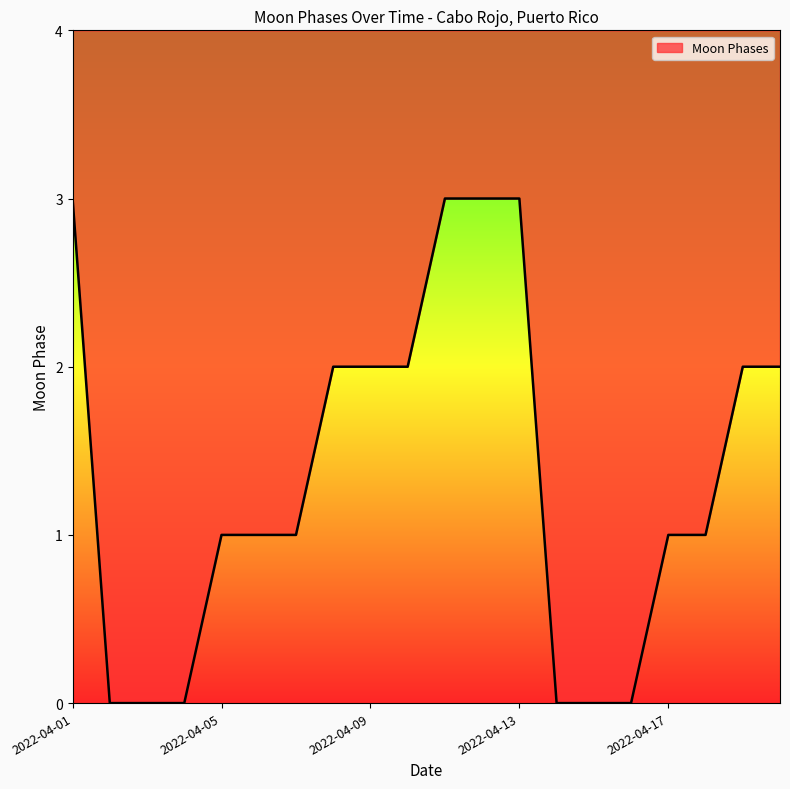

How many data points does each series have?

20